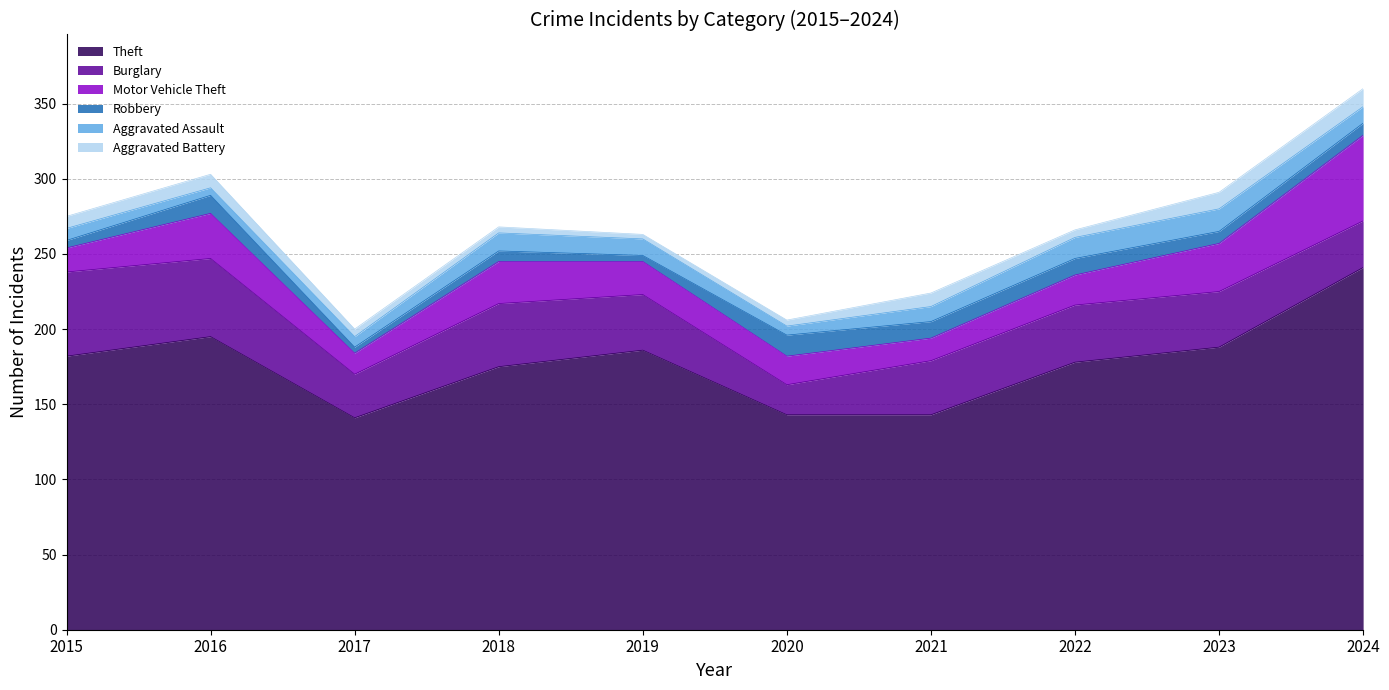

Which series changed the most between 2020 and 2024?

Theft